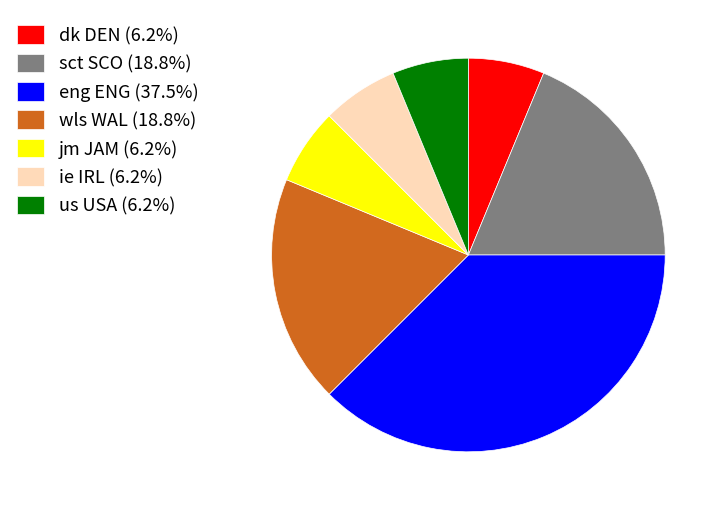

Approximately how many times larger is the value at us USA (6.2%) compared to ie IRL (6.2%)?

1.0